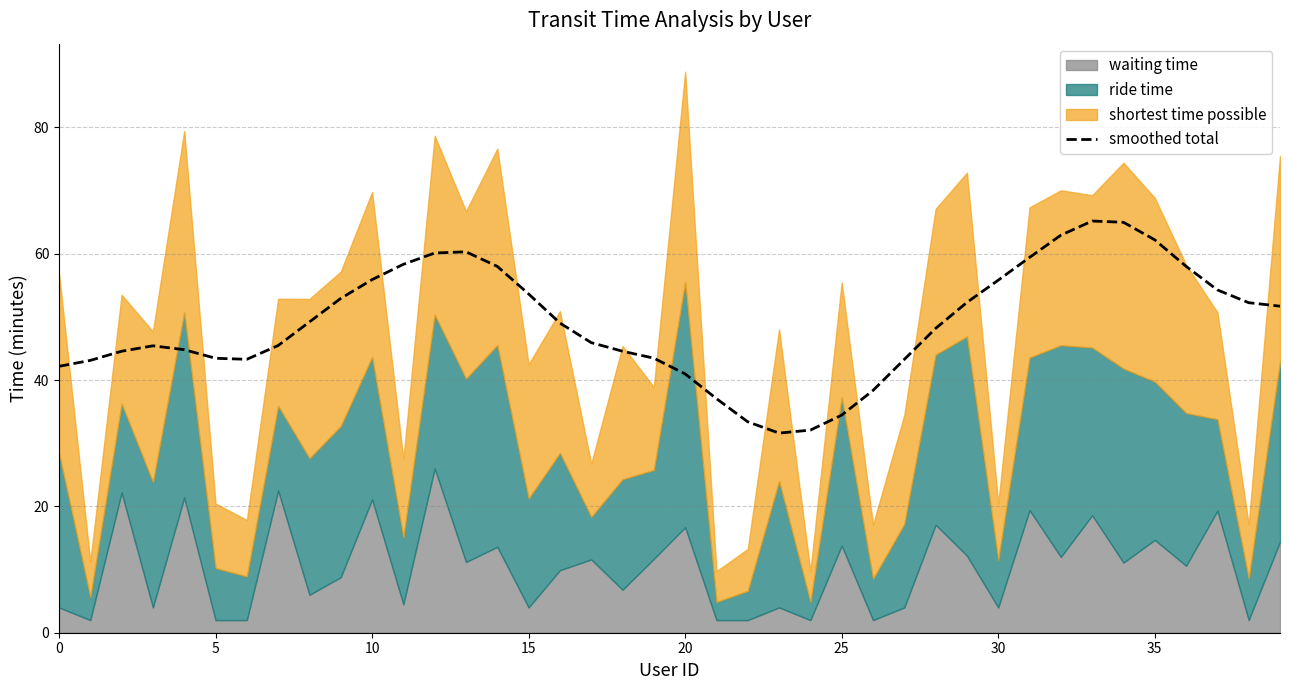

Does the chart have visible grid lines?

Yes